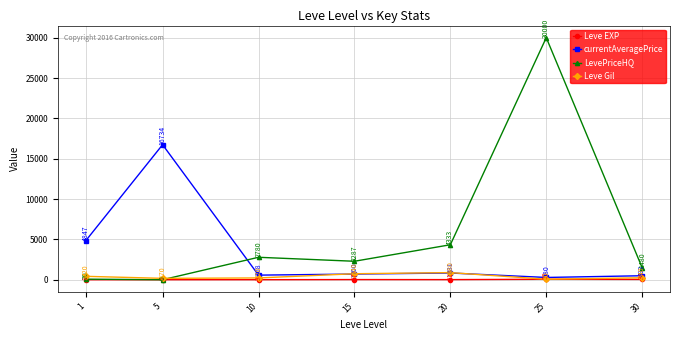

How many values in the currentAveragePrice series are below 700?

3